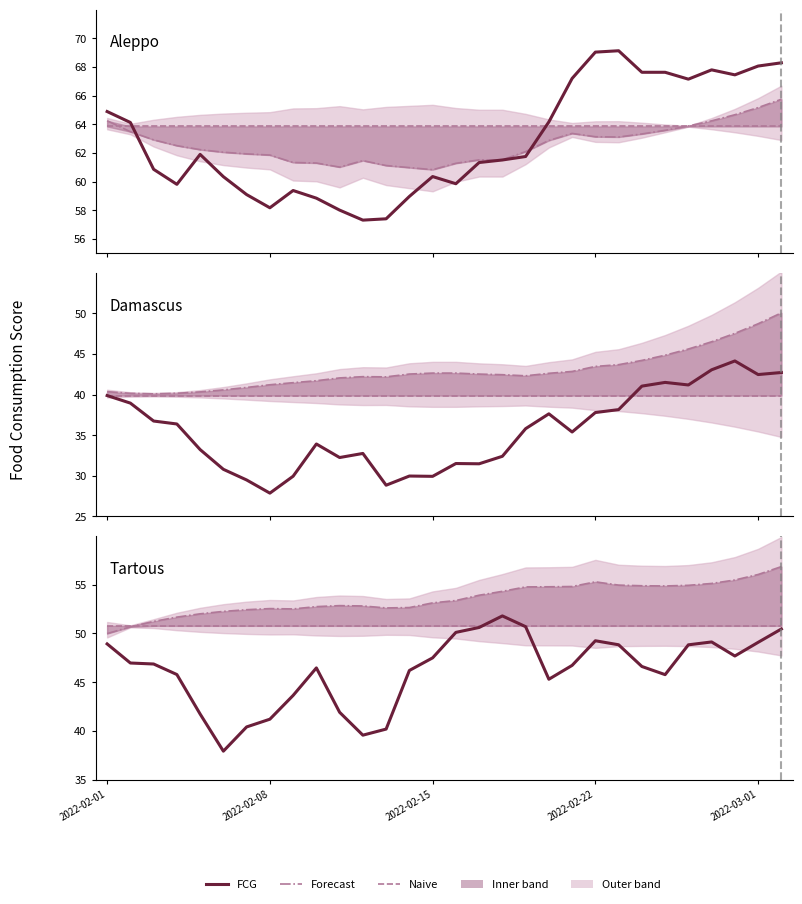

The Naive series shows 79.1 at 2022-02-08. True or false?

False